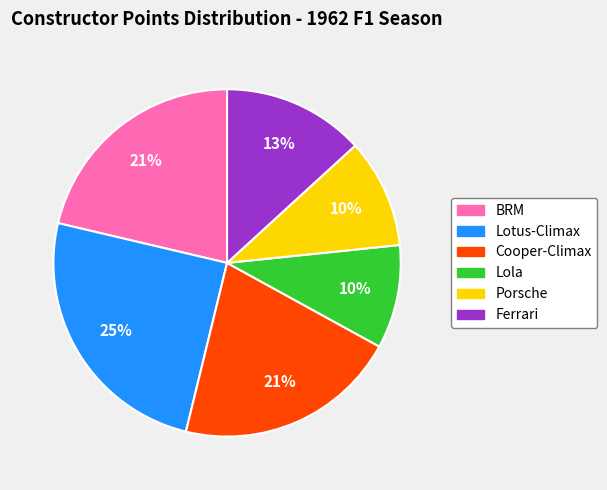

Does Porsche represent more than half of the total?

No